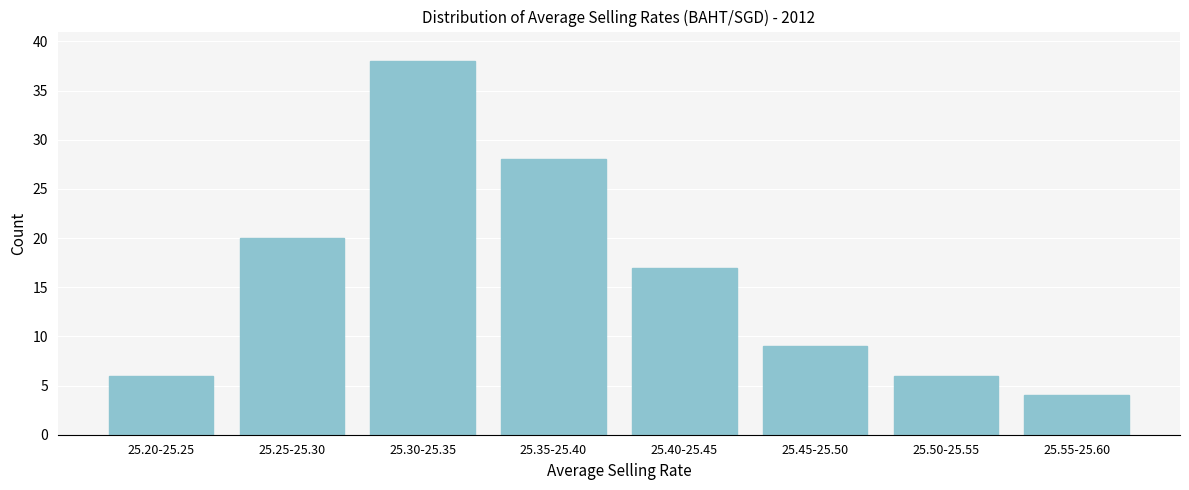

Reading left to right, what are all the values shown in this chart?

25.20-25.25=6	25.25-25.30=20	25.30-25.35=38	25.35-25.40=28	25.40-25.45=17	25.45-25.50=9	25.50-25.55=6	25.55-25.60=4